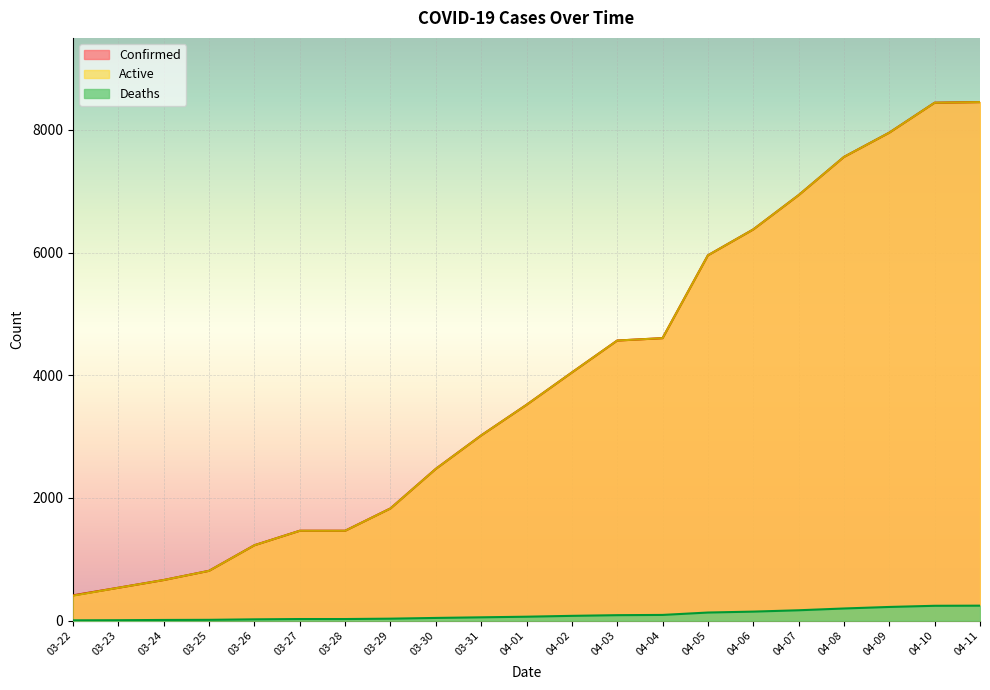

Reading left to right, list all the values displayed in this chart.

Confirmed: 03-22=412	03-23=536	03-24=662	03-25=812	03-26=1229	03-27=1465	03-28=1465	03-29=1829	03-30=2474	03-31=3019	04-01=3518	04-02=4045	04-03=4566	04-04=4605	04-05=5955	04-06=6377	04-07=6936	04-08=7559	04-09=7955	04-10=8443	04-11=8453
Deaths: 03-22=5	03-23=7	03-24=11	03-25=13	03-26=21	03-27=26	03-28=26	03-29=32	03-30=44	03-31=54	04-01=64	04-02=78	04-03=89	04-04=93	04-05=132	04-06=147	04-07=169	04-08=198	04-09=223	04-10=242	04-11=244
Active: 03-22=407	03-23=536	03-24=662	03-25=812	03-26=1229	03-27=1465	03-28=1465	03-29=1829	03-30=2474	03-31=3019	04-01=3518	04-02=4045	04-03=4566	04-04=4605	04-05=5955	04-06=6377	04-07=6936	04-08=7559	04-09=7955	04-10=8443	04-11=8453